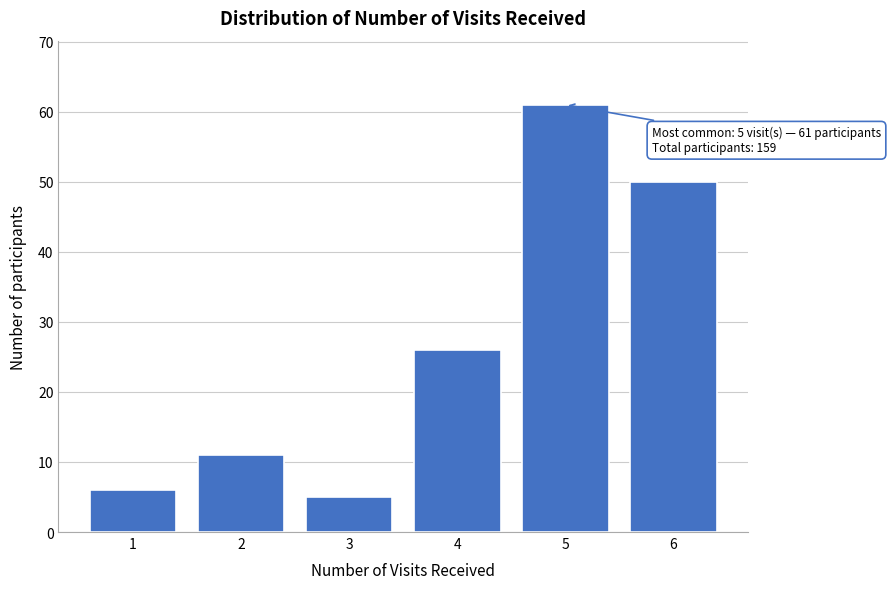

Reading left to right, list all the values displayed in this chart.

1=6	2=11	3=5	4=26	5=61	6=50